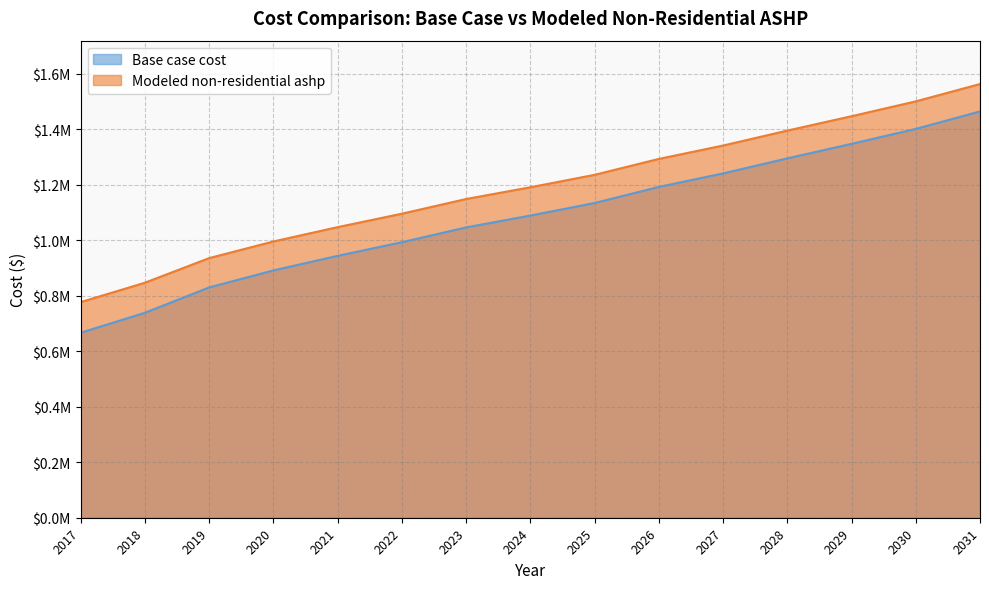

The Base case cost series shows 1046562.0 at 2017. True or false?

False